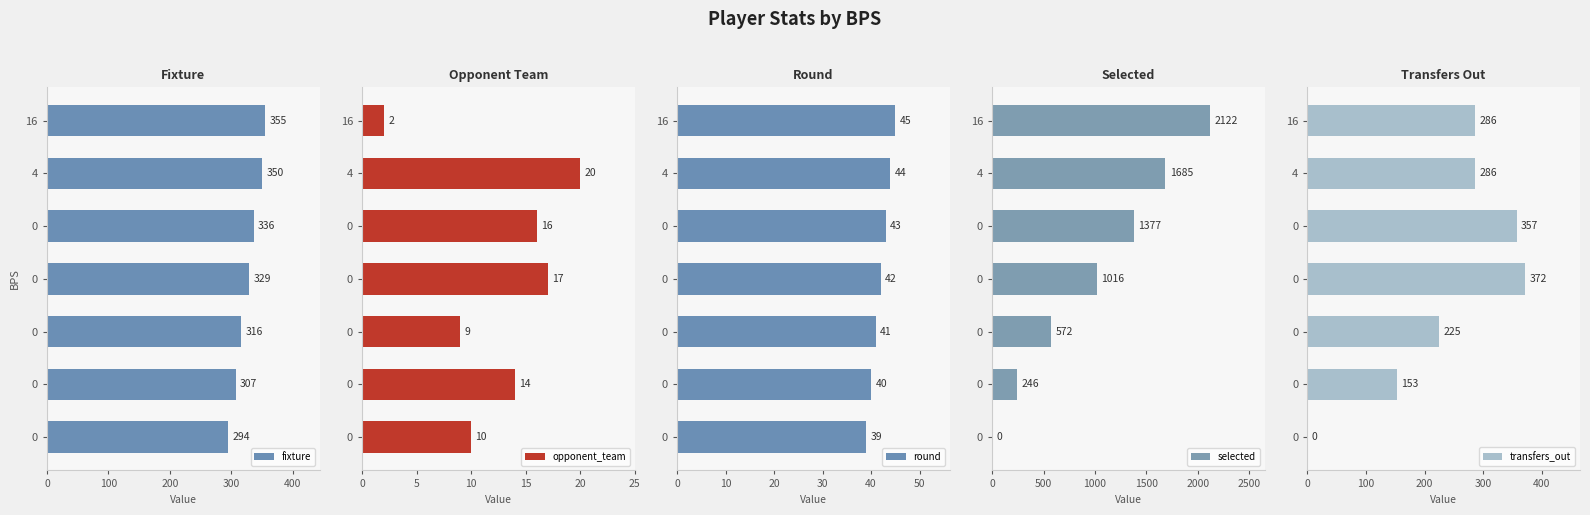

How many data points does each series have?

7